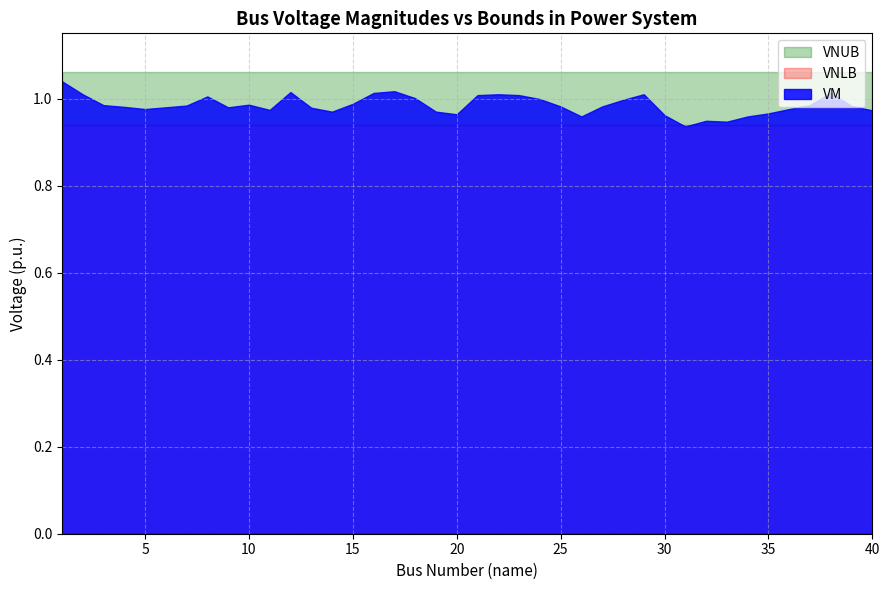

How many intersections are there between VNLB and VM?

2